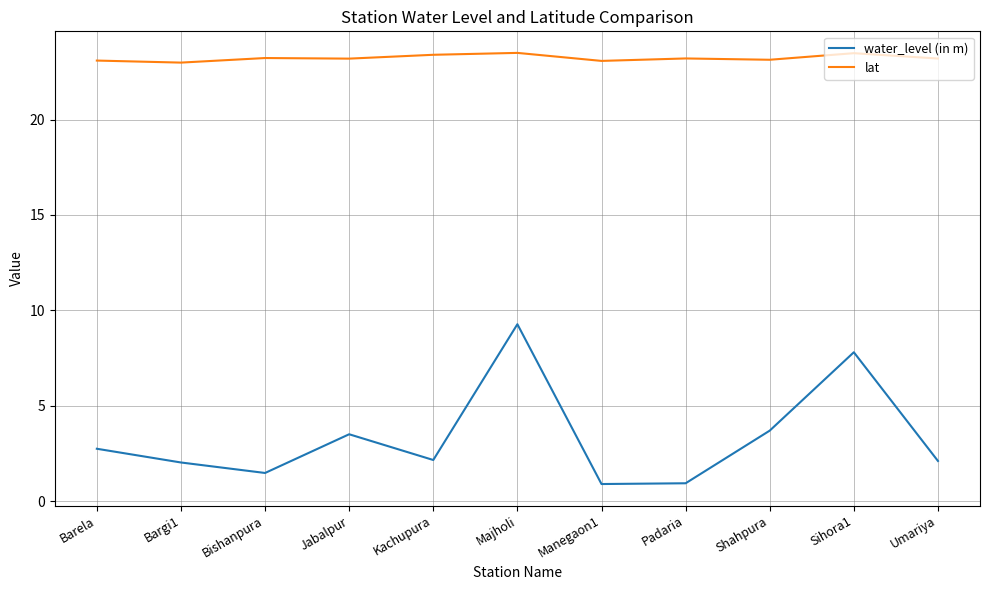

What is the difference between the highest and lowest values at Majholi?

14.2